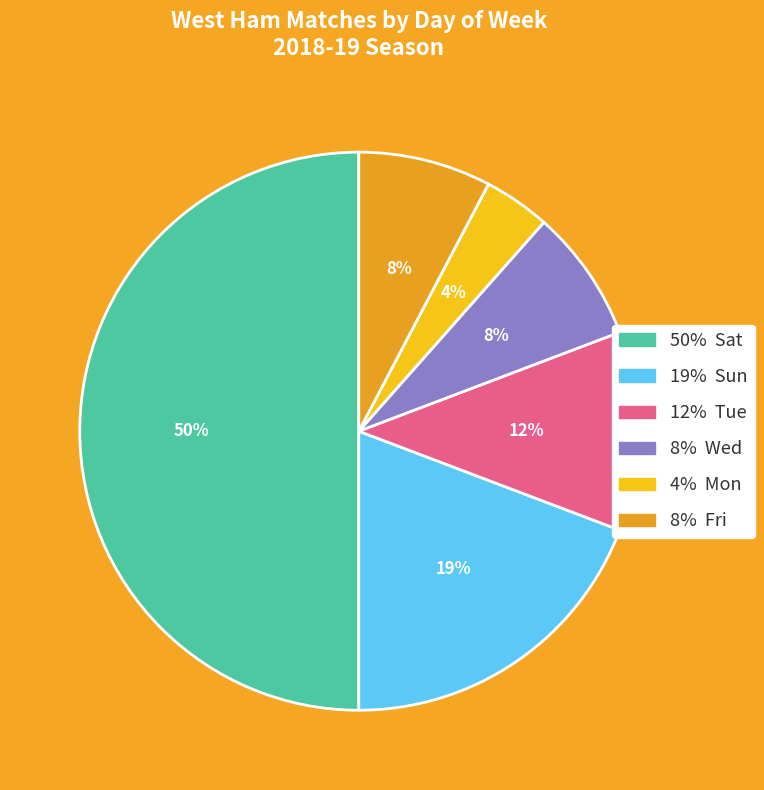

To the nearest percent, what is the difference between the largest and smallest slice percentages?

46%